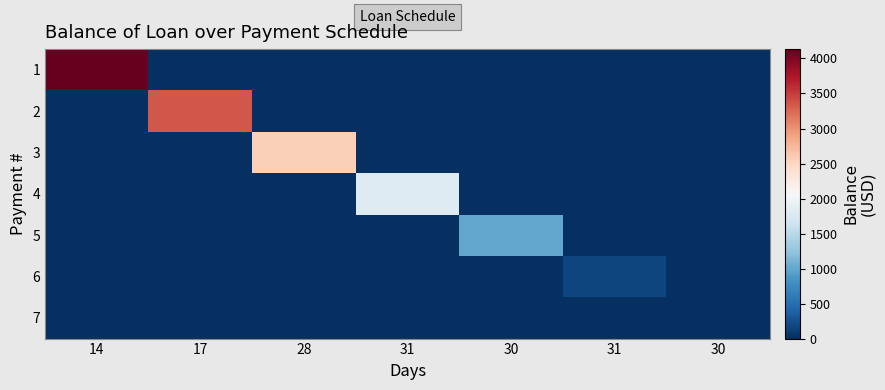

Which category has the lowest value across all series?

17